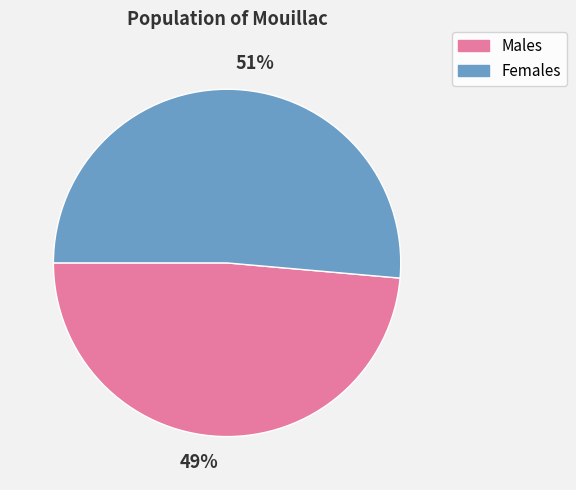

The Males slice represents 49% of the pie. True or false?

True